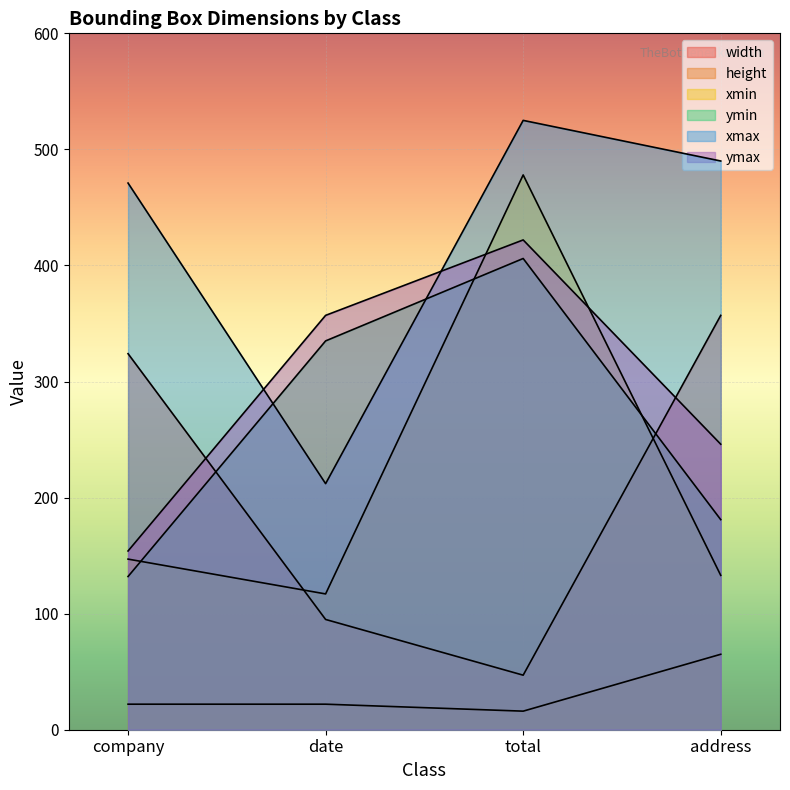

At which category does height reach its first local valley?

total